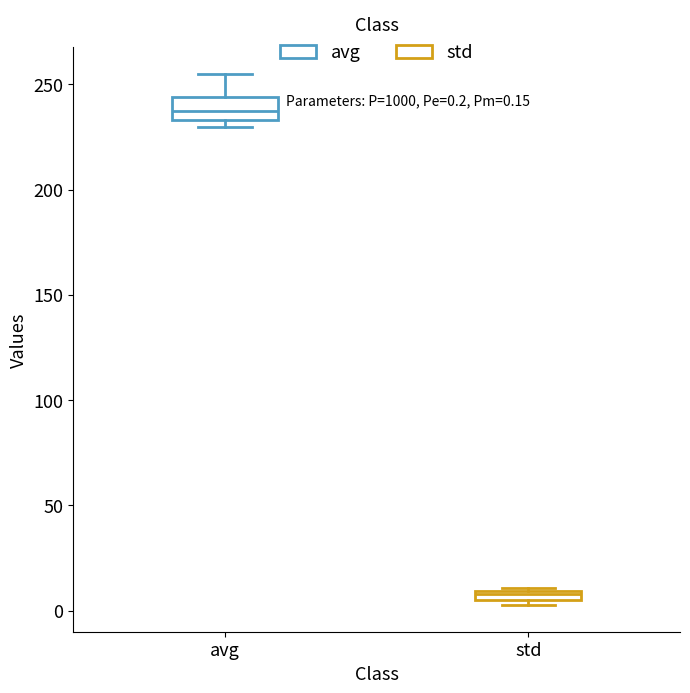

Which box is the tallest, from its lower edge to its upper edge?

avg